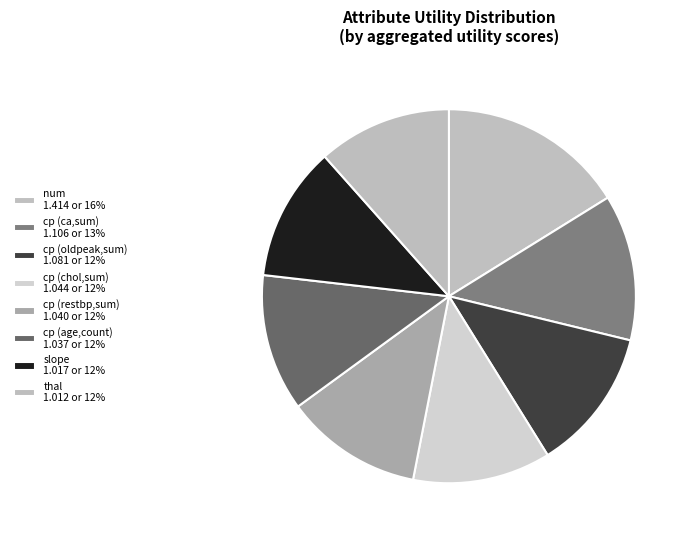

Is thal the majority of the pie?

No